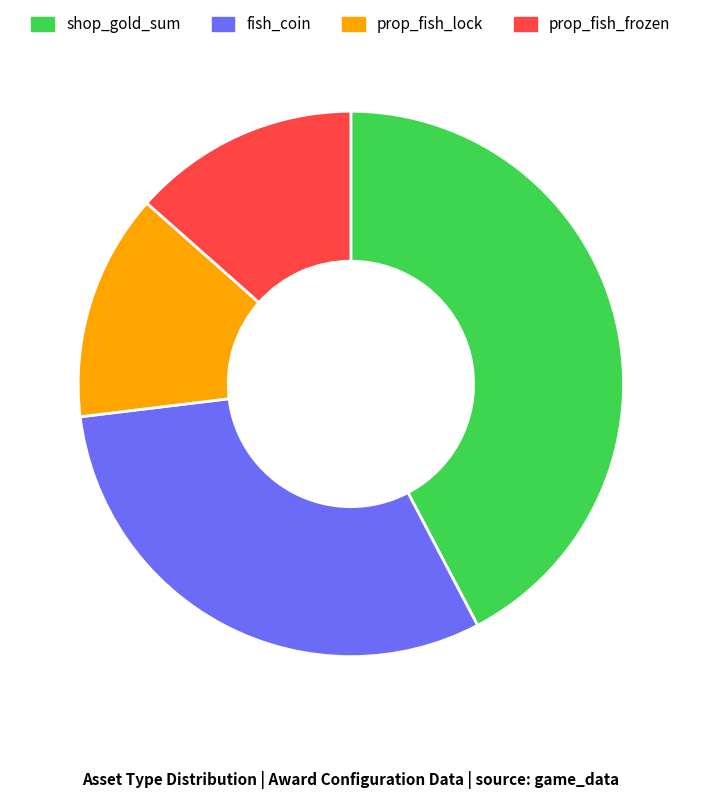

Approximately how many times larger is the value at prop_fish_lock compared to shop_gold_sum?

0.3